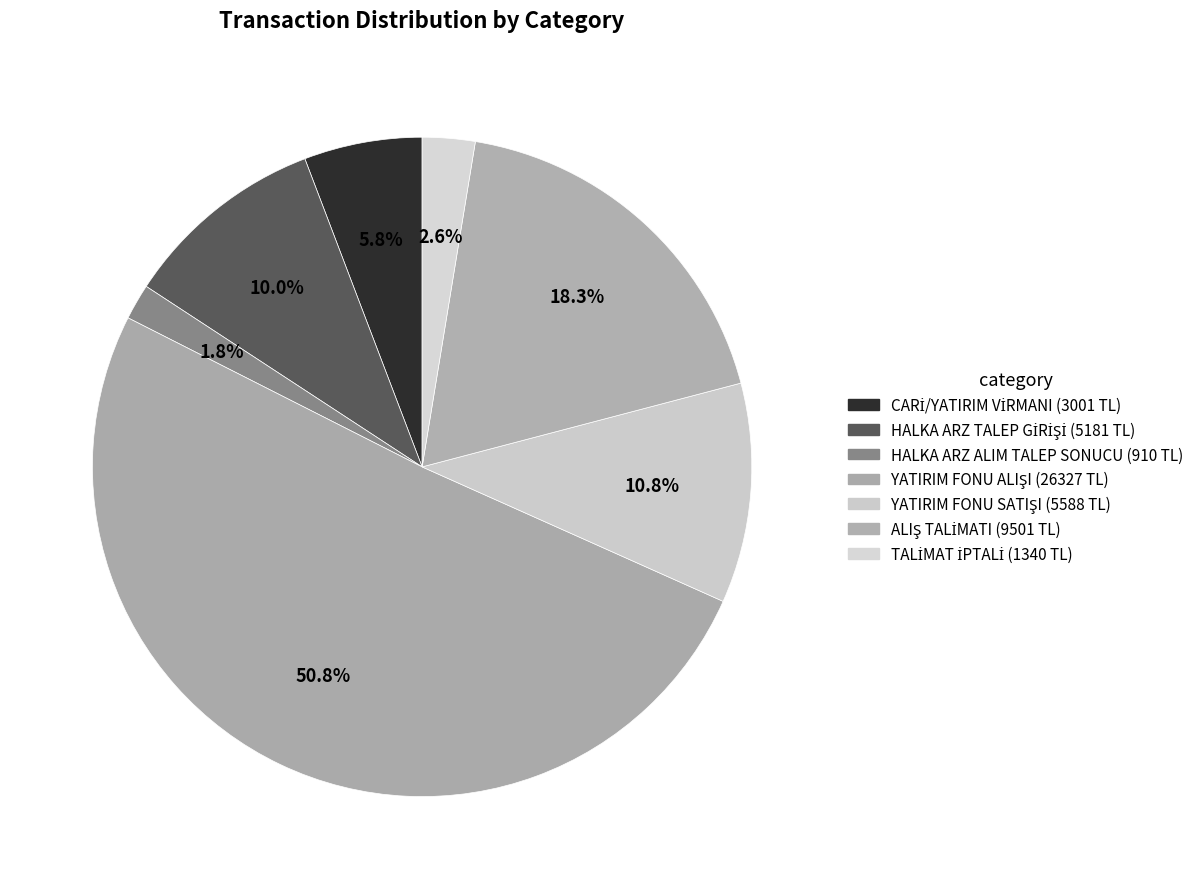

How many segments does this pie chart have?

7